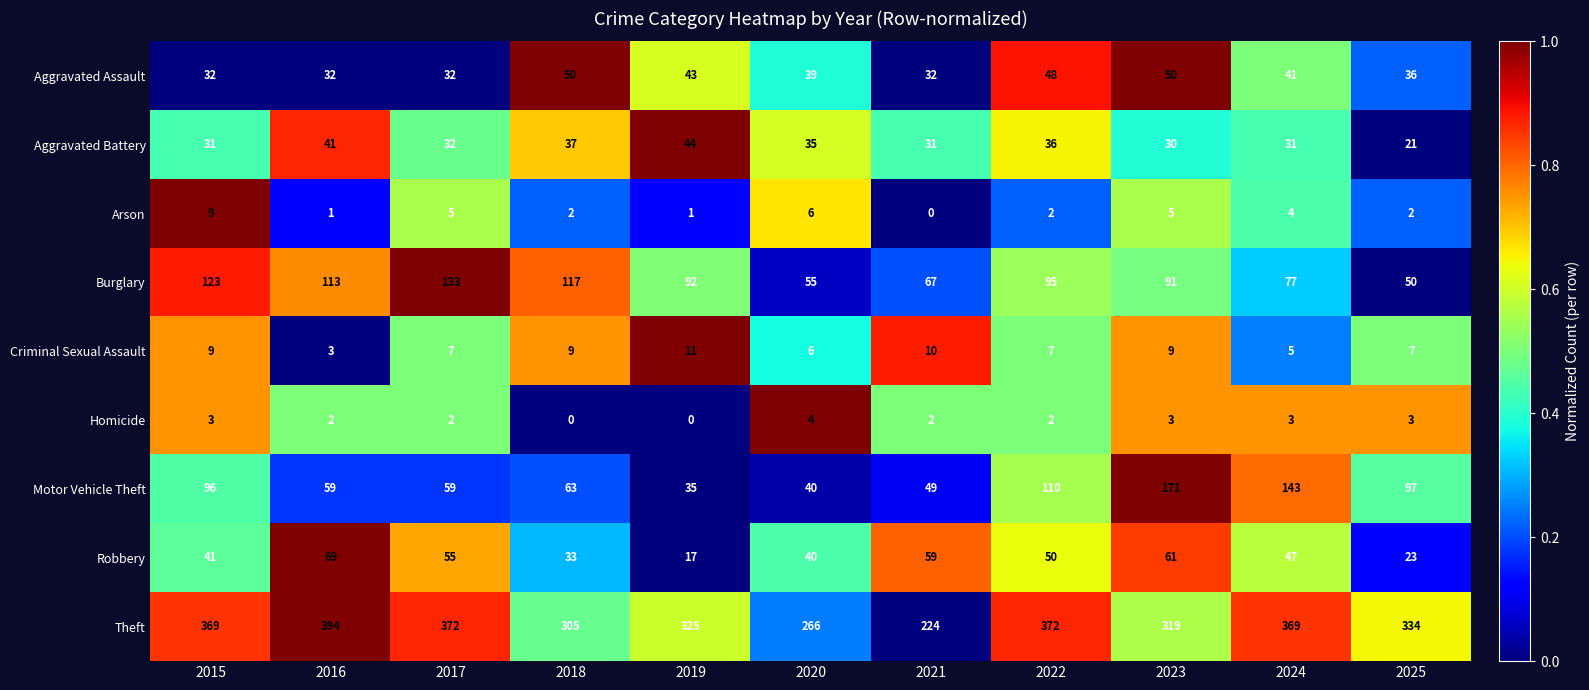

Rank the series at 2023 from highest to lowest value.

Theft, Motor Vehicle Theft, Burglary, Robbery, Aggravated Assault, Aggravated Battery, Criminal Sexual Assault, Arson, Homicide